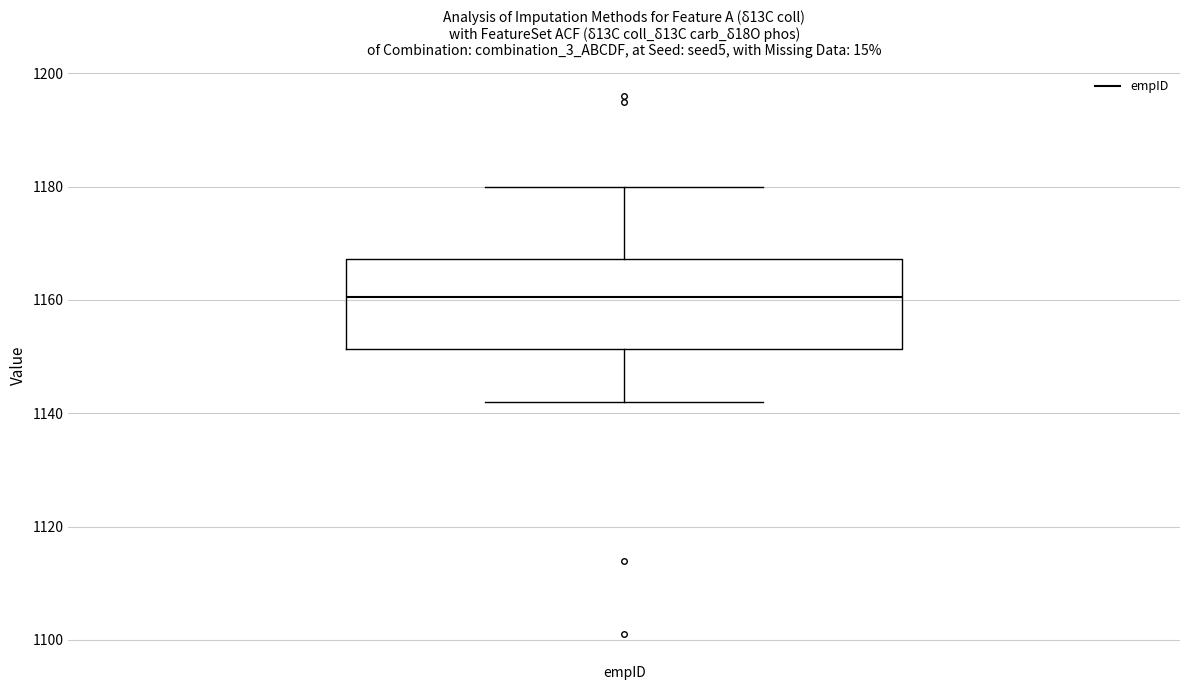

Where does the upper whisker of the box for empID end on the y-axis? The values are not printed on the chart, so give them approximately, as read against the axis.

1180